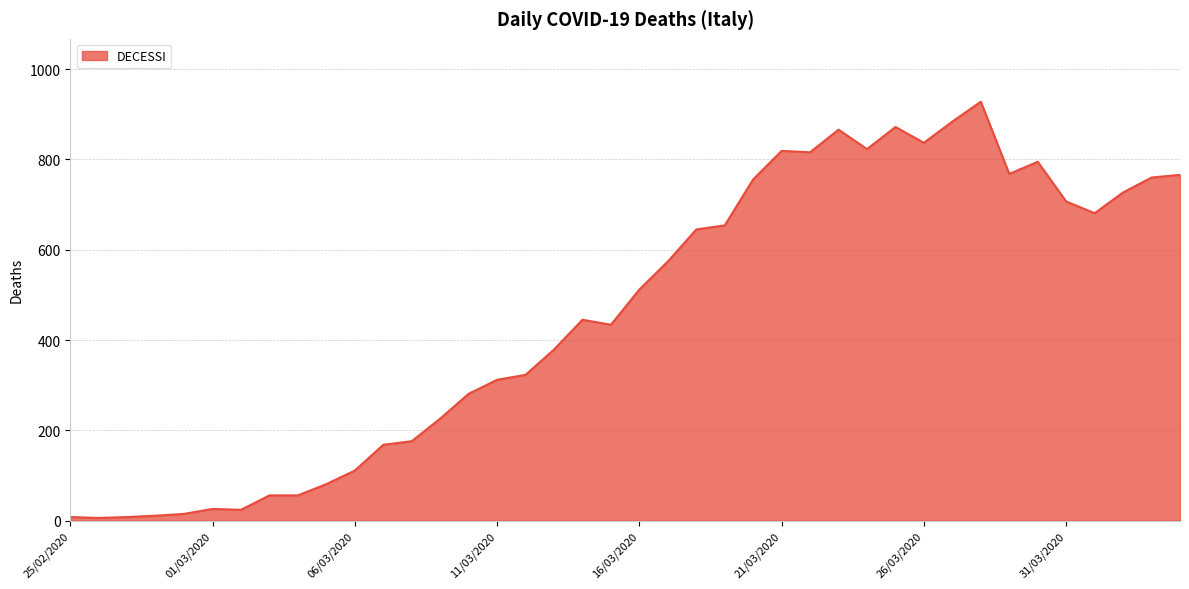

What is the maximum value shown in the chart?

928